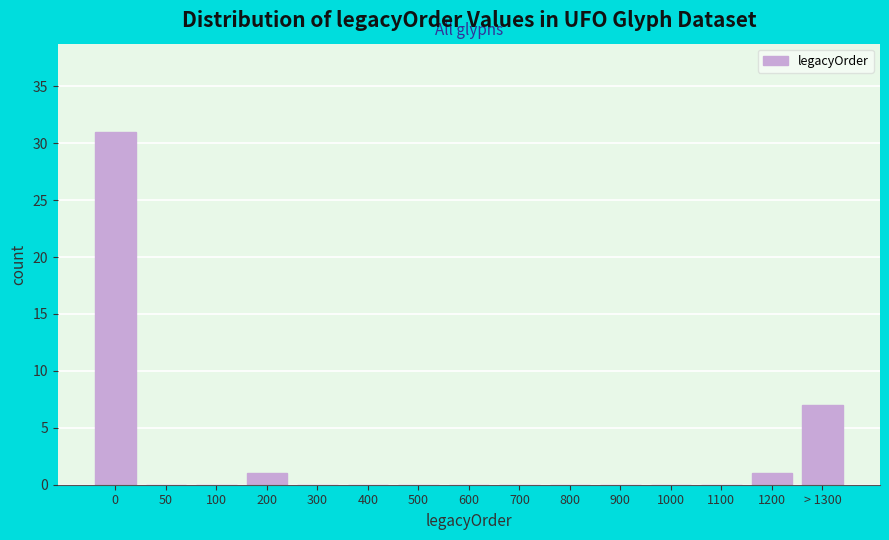

Reading left to right, list all the values displayed in this chart.

0=31	50=0	100=0	200=1	300=0	400=0	500=0	600=0	700=0	800=0	900=0	1000=0	1100=0	1200=1	> 1300=7